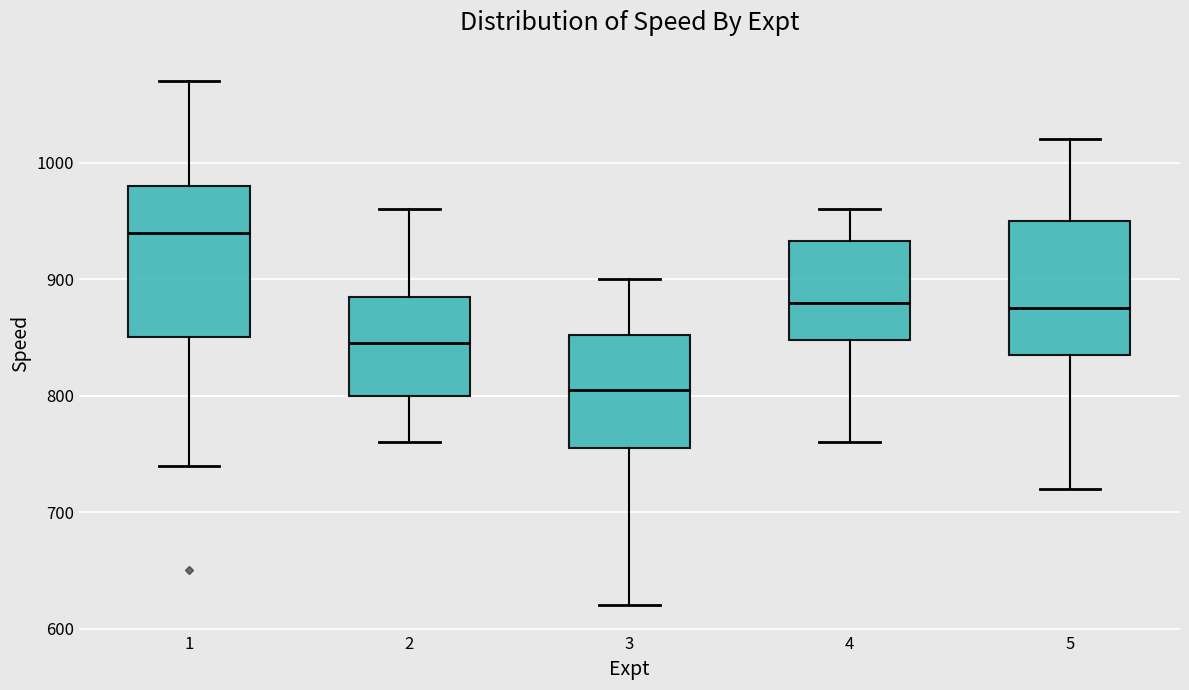

Comparing the boxes themselves (not the whiskers), which one is the tallest?

1